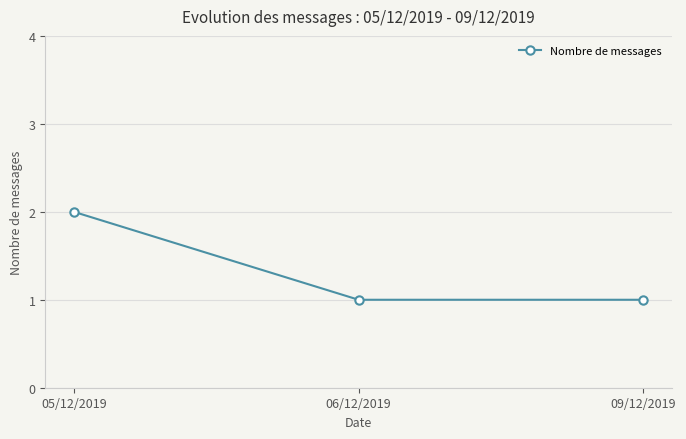

Is it true that the value at 05/12/2019 is 3?

False